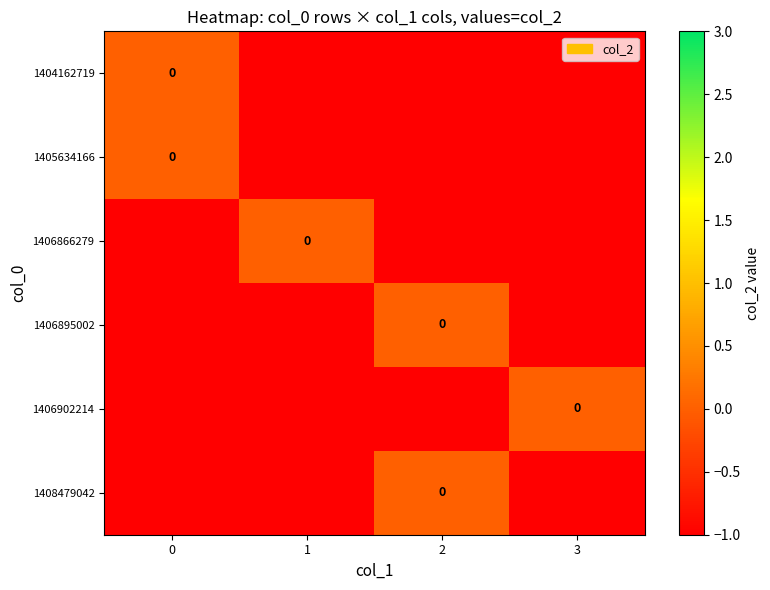

Between 1 and 2, which series saw the biggest shift?

1406866279